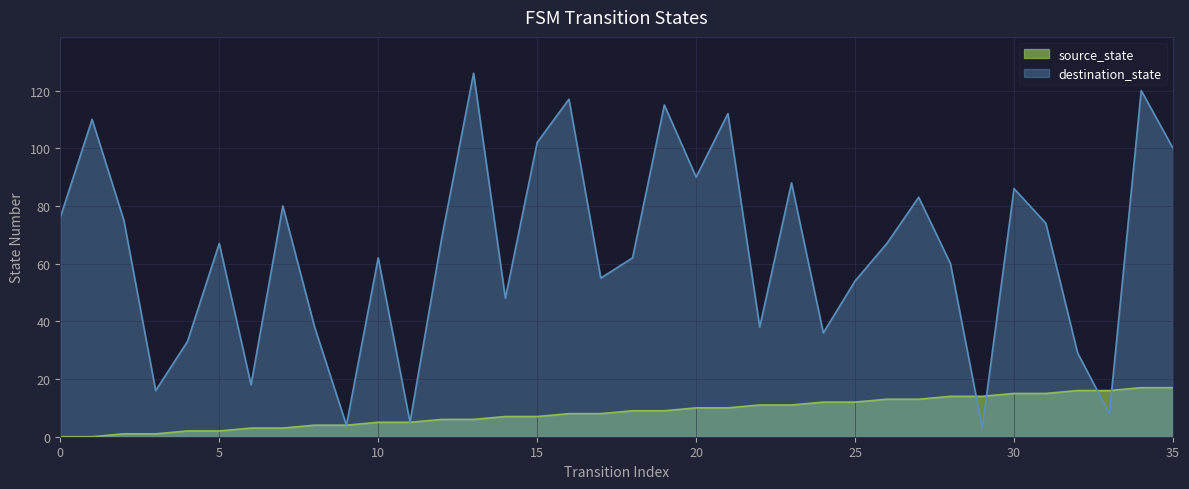

The destination_state series shows 80 at 7. True or false?

True